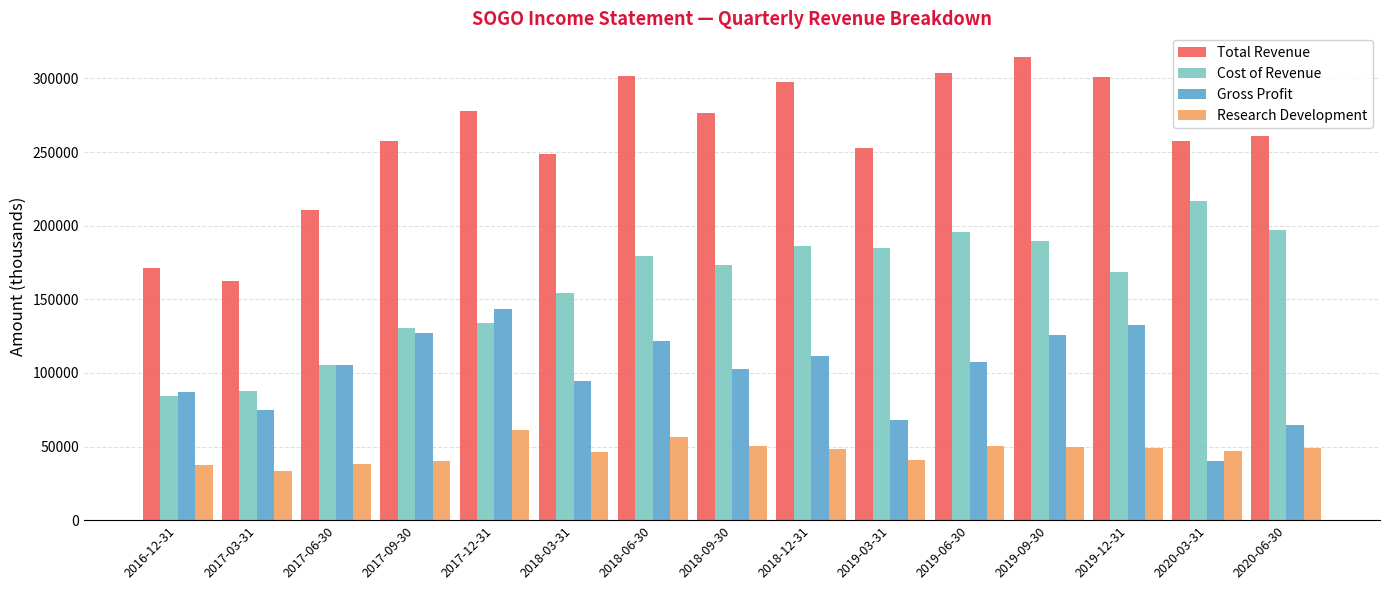

At 2018-06-30, list the series in order from smallest to largest.

Research Development, Gross Profit, Cost of Revenue, Total Revenue